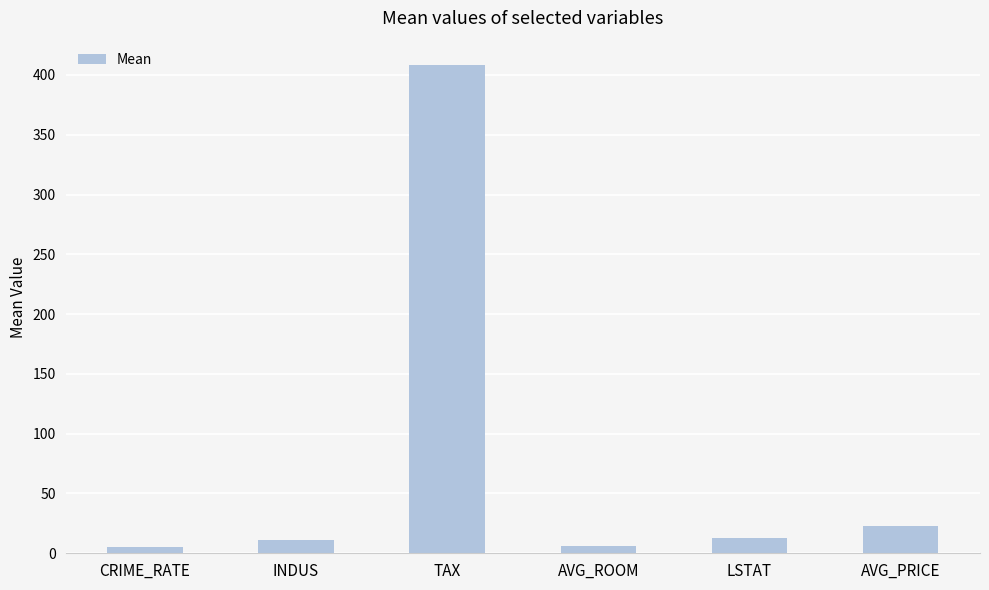

Are the bars grouped side by side (vs. stacked)?

No